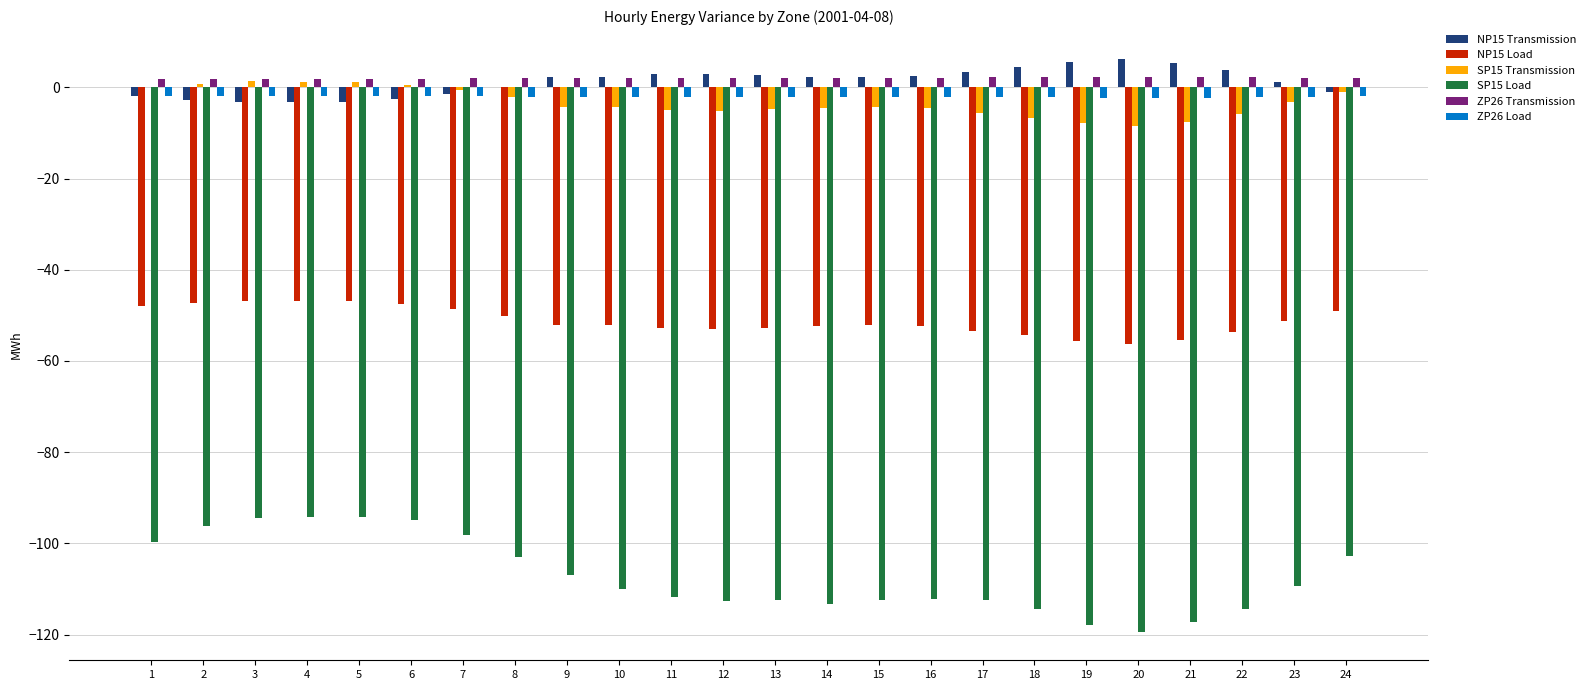

True or false: NP15 Load has a value of -47.5 at 6.

True